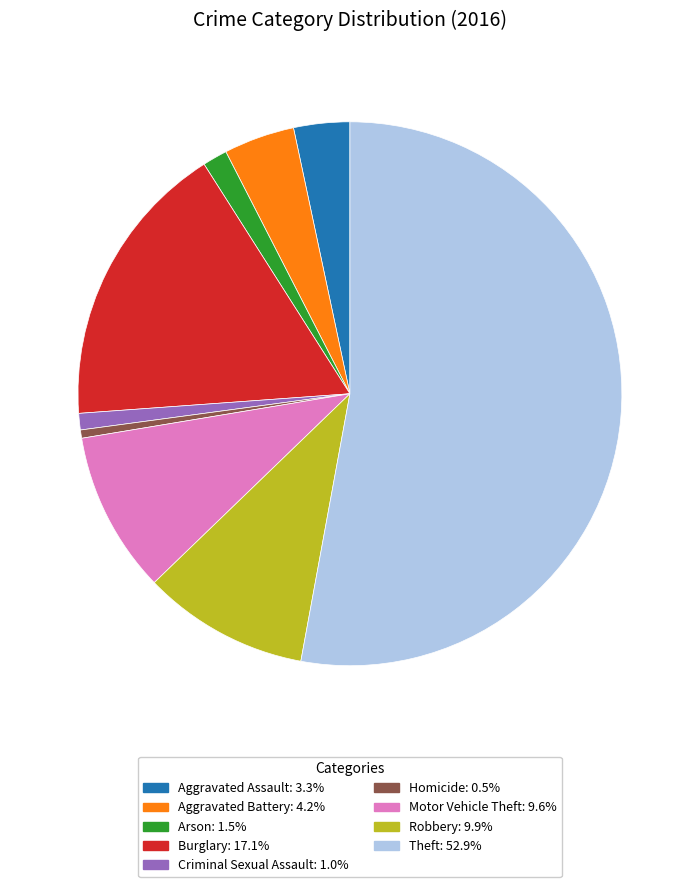

Count the number of slices in the pie.

9